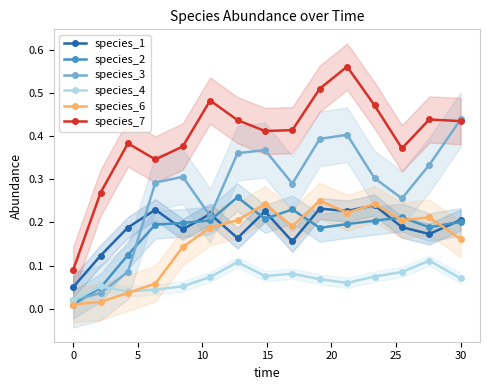

True or false: species_3 has more than 1 points higher than both neighbors.

True